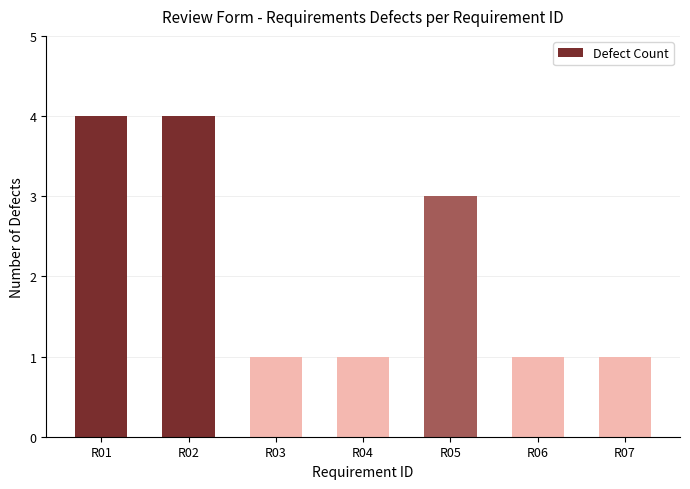

Between R01 and R05, which is larger?

R01